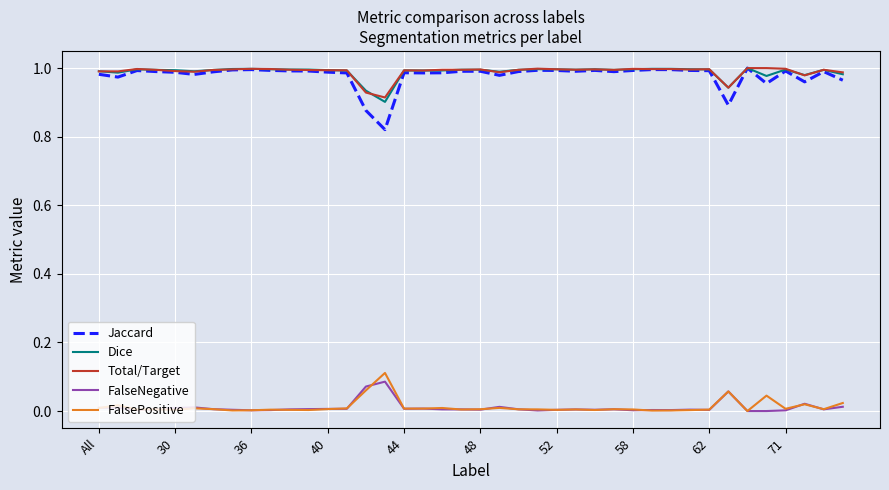

Which series has the widest spread of values?

Jaccard